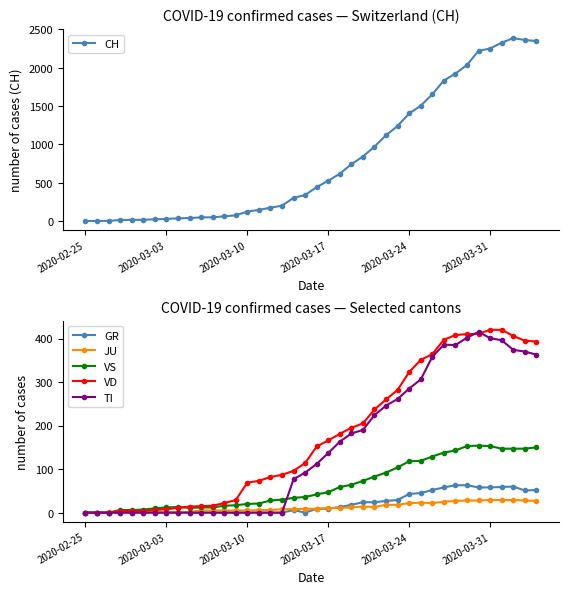

Is it true that VS equals 63 at 2020-03-17?

False